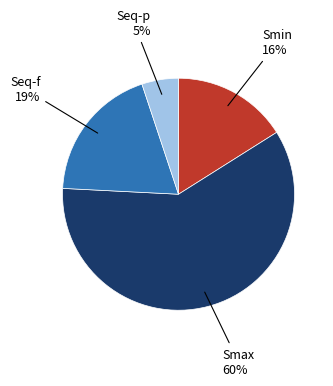

Does any single category account for the majority?

Yes